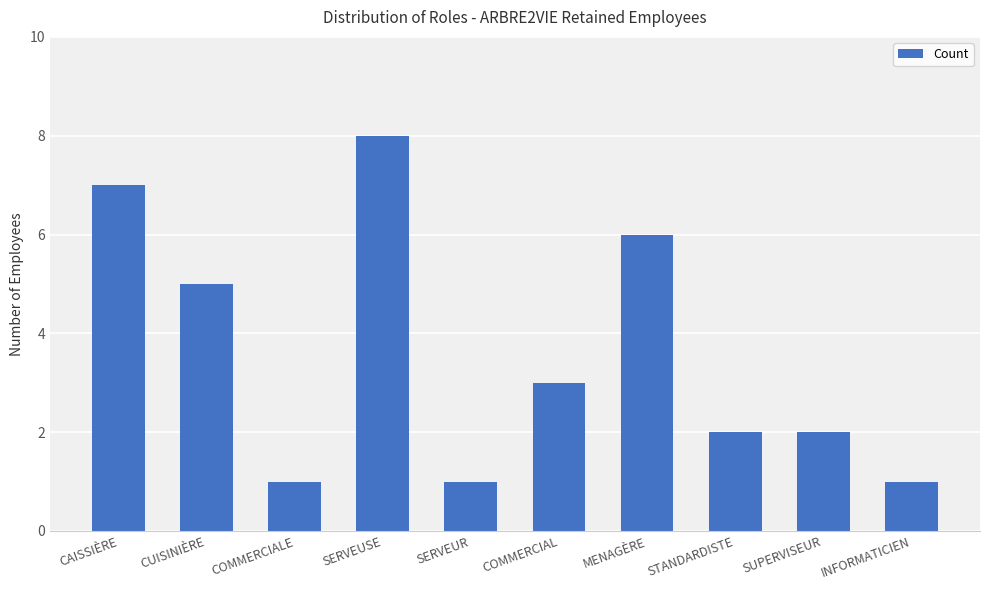

What is the label of the 5th bar from the left?

SERVEUR